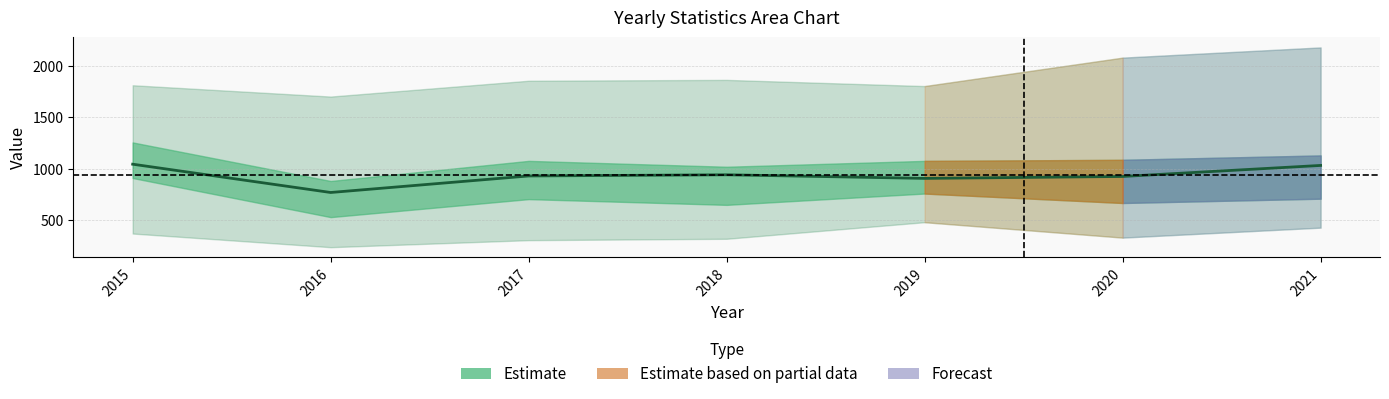

What is the change in value from 2017 to 2020?

-5.0